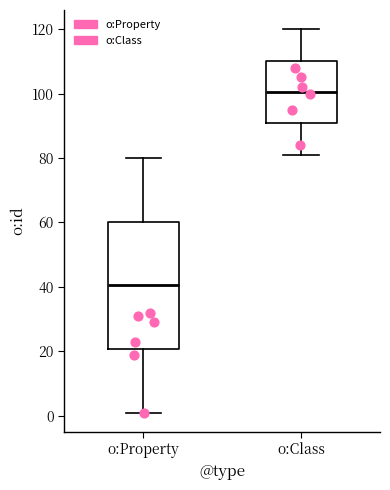

Reading left to right, read every box against the y-axis: the position of its median line, the range the box covers, and the ends of its whiskers. The values are not printed on the chart, so give them approximately, as read against the axis.

o:Property: median 40, box 20 to 60, whiskers 2 to 80
o:Class: median 100, box 90 to 110, whiskers 82 to 120